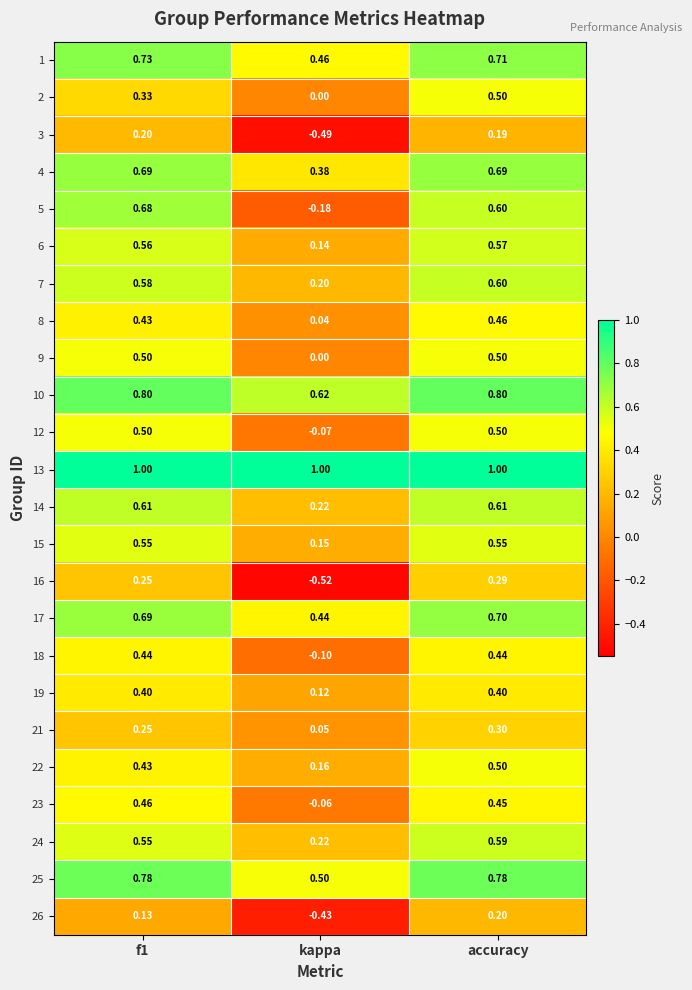

At which label is 9 closest to 0?

kappa